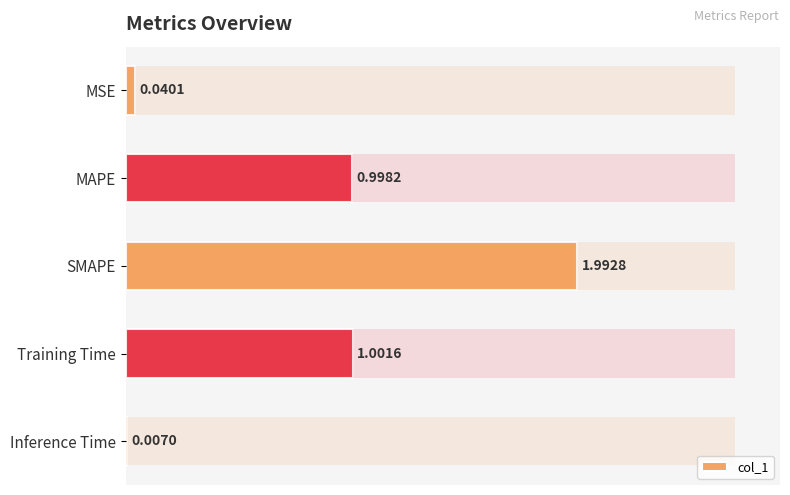

Reading left to right, list all the values displayed in this chart.

0.0	1.0	2.0	1.0	0.0